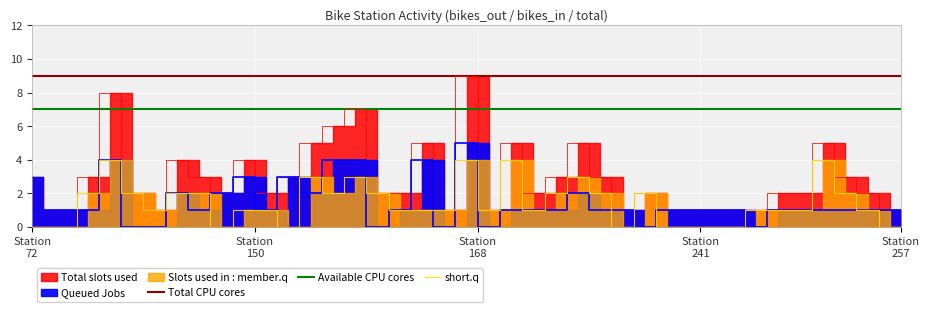

True or false: bikes_in has more than 2 interior local peaks.

True